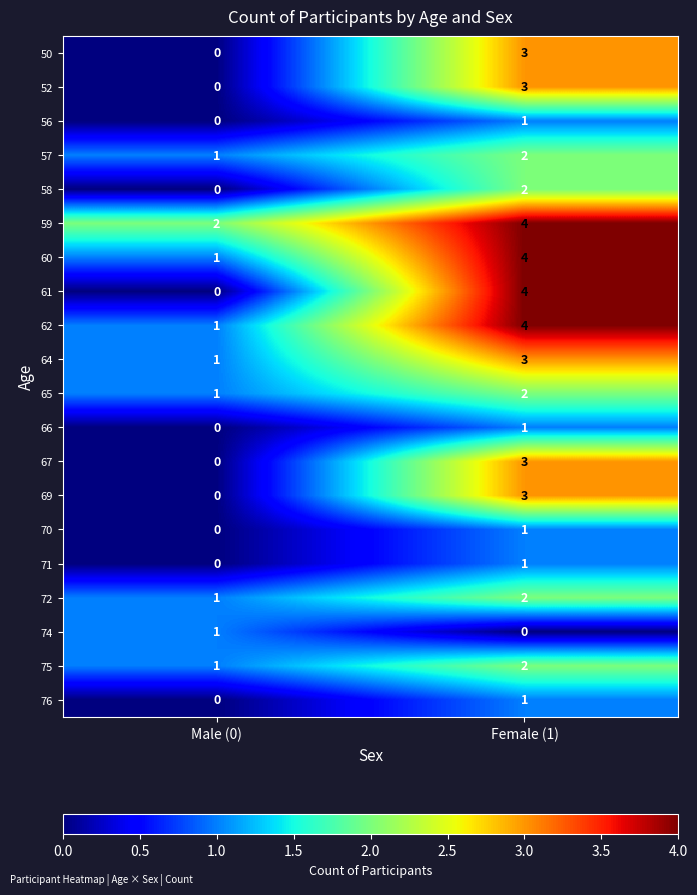

At how many categories does at least one series exceed 3?

1